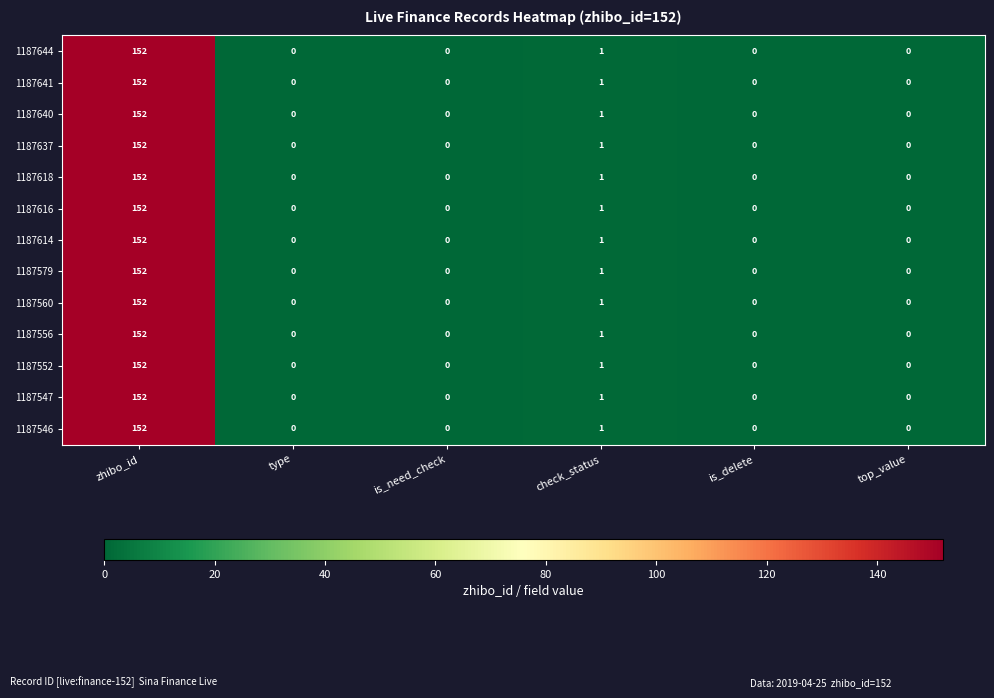

Where is 1187614 nearest to the value 76?

check_status